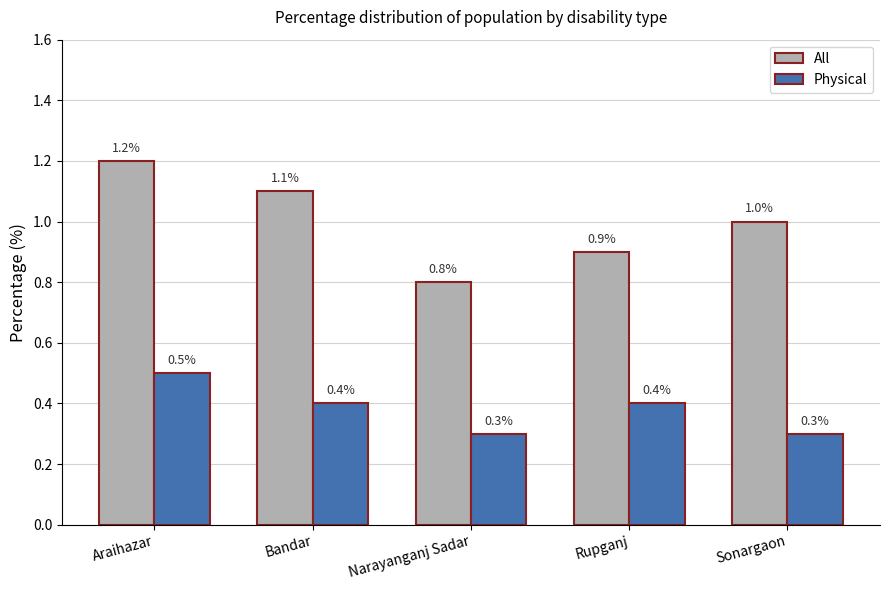

List the labels in order of All value, smallest first.

Narayanganj Sadar, Rupganj, Sonargaon, Bandar, Araihazar